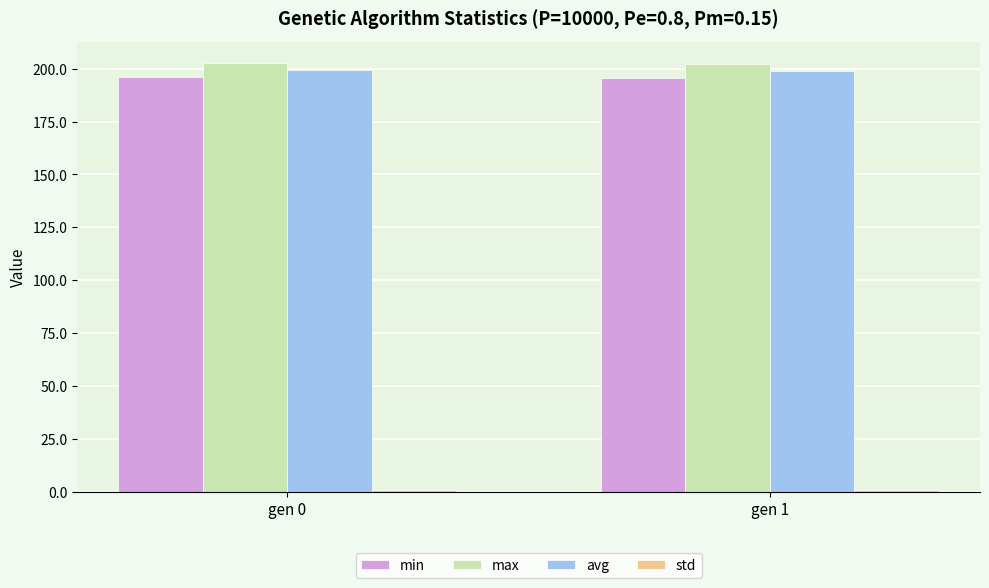

The value of avg at gen 1 is 75.4. True or false?

False